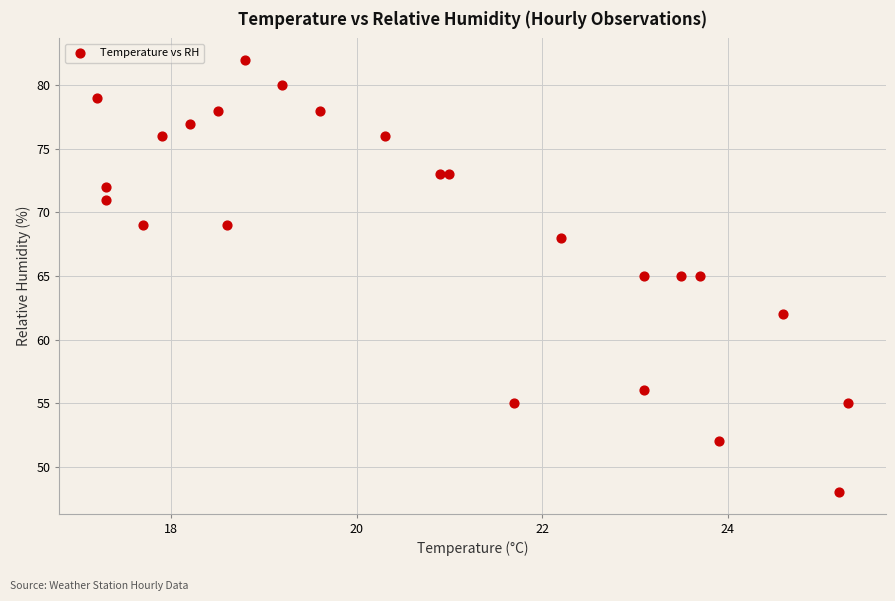

What is the range of Y values (max minus min)?

34